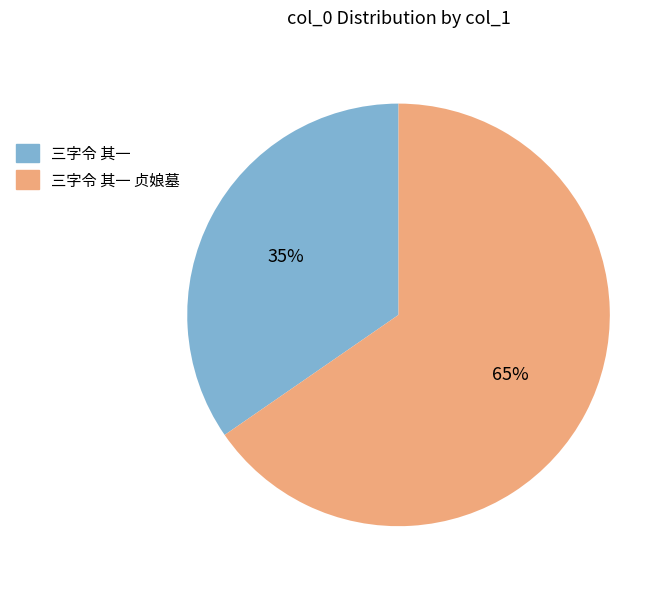

Does 三字令 其一 贞娘墓 account for over 50% of the chart?

Yes